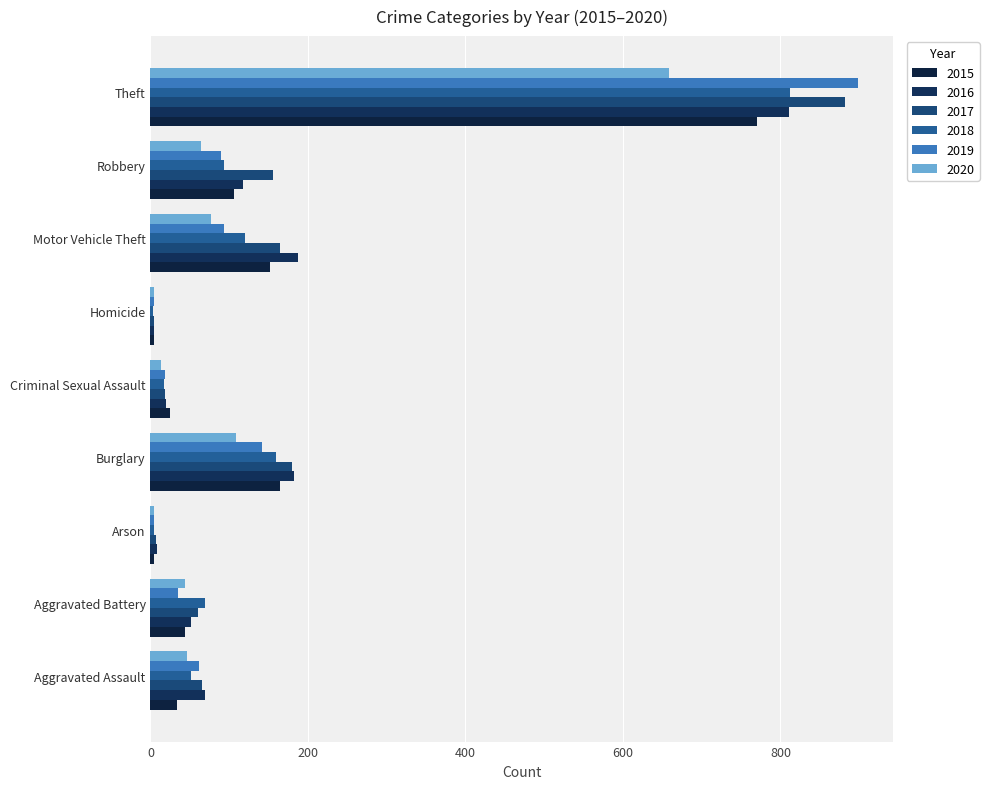

Which category has the highest value in the 2018 series?

Theft